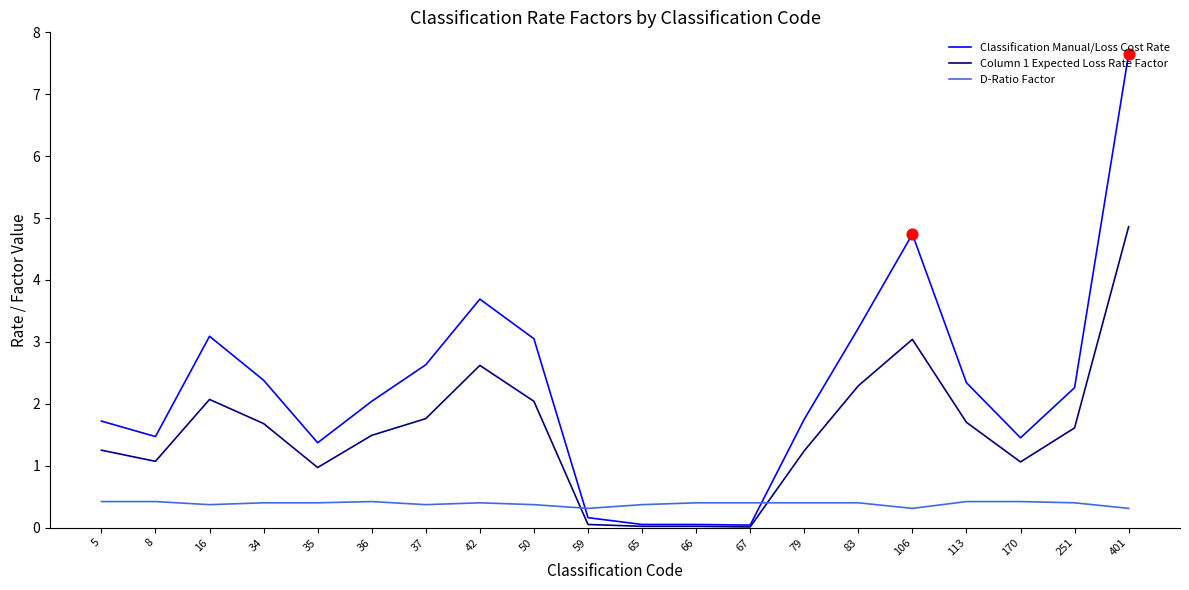

What are all the series names shown in the legend?

Classification Manual/Loss Cost Rate, Column 1 Expected Loss Rate Factor, D-Ratio Factor